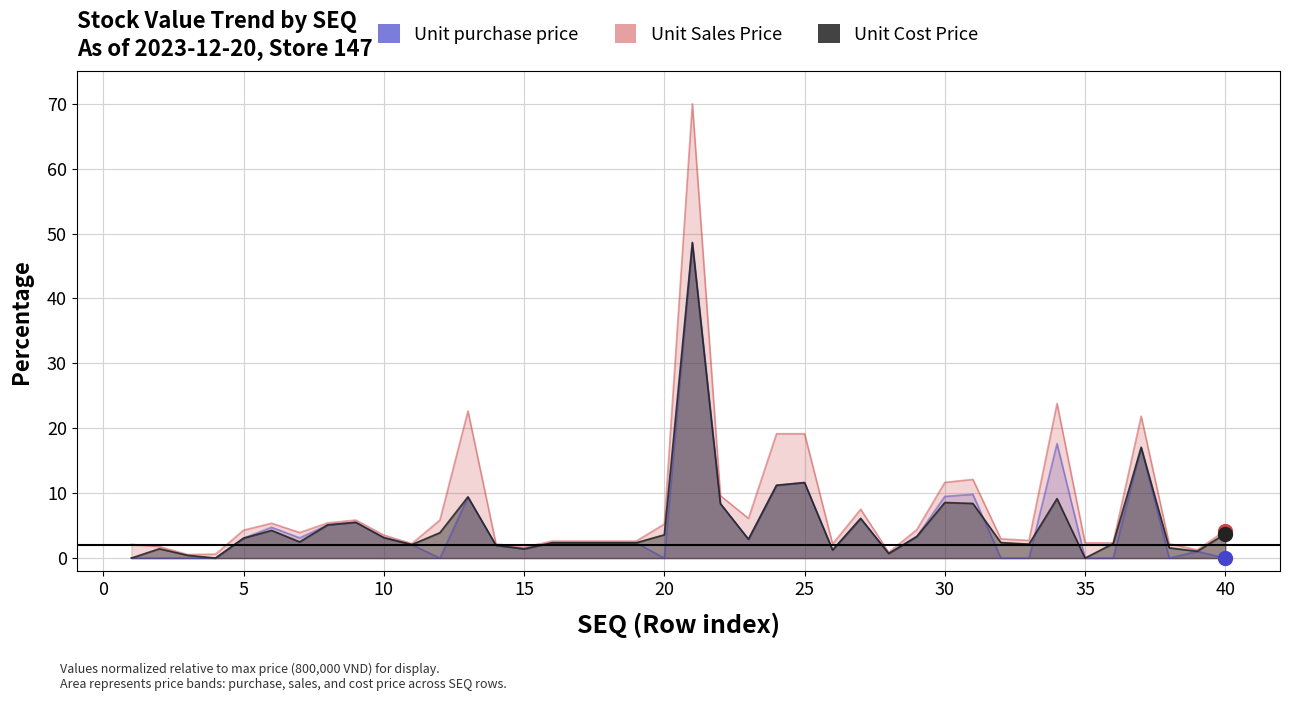

True or false: Unit purchase price has more than 1 points higher than both neighbors.

True